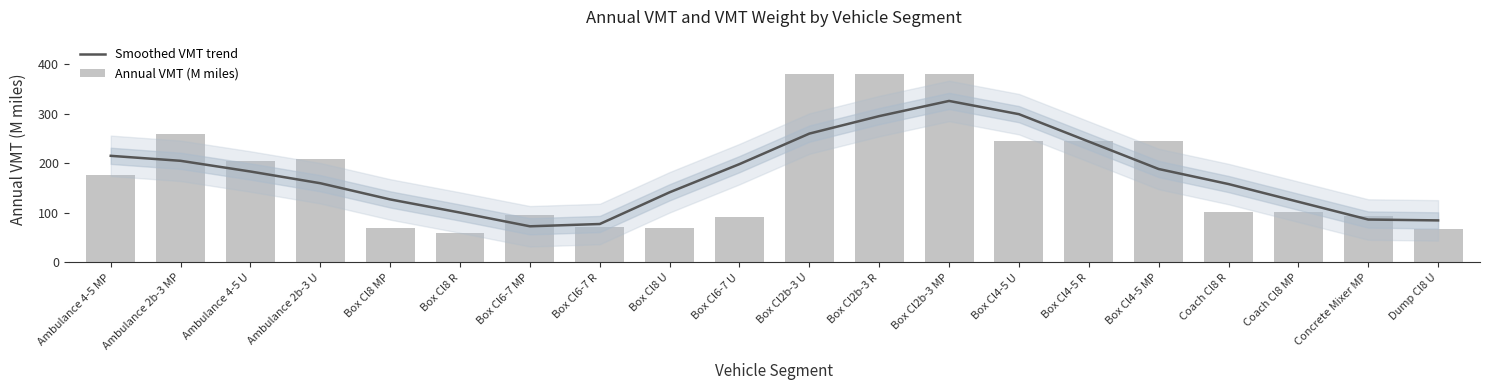

How many categories are shown in the chart?

20